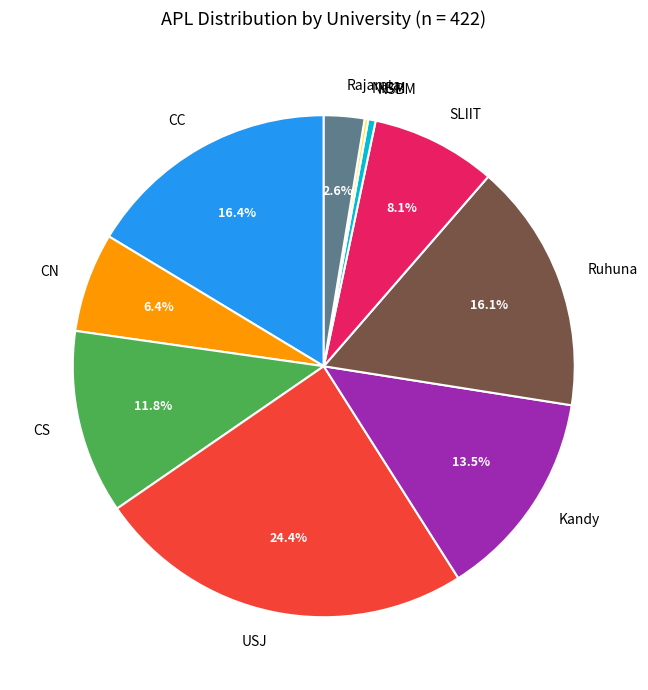

Which slice is the largest?

USJ